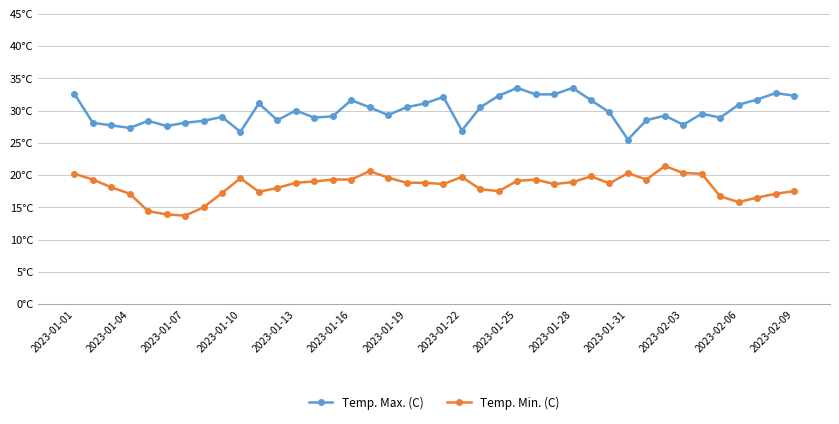

Which series has the widest spread of values?

Temp. Max. (C)